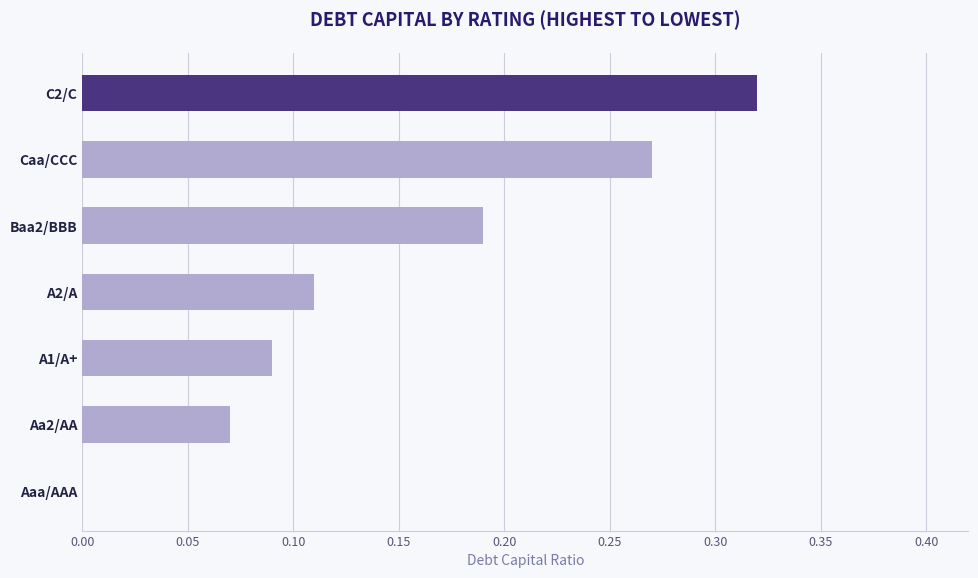

How many values are between 0 and 1?

7